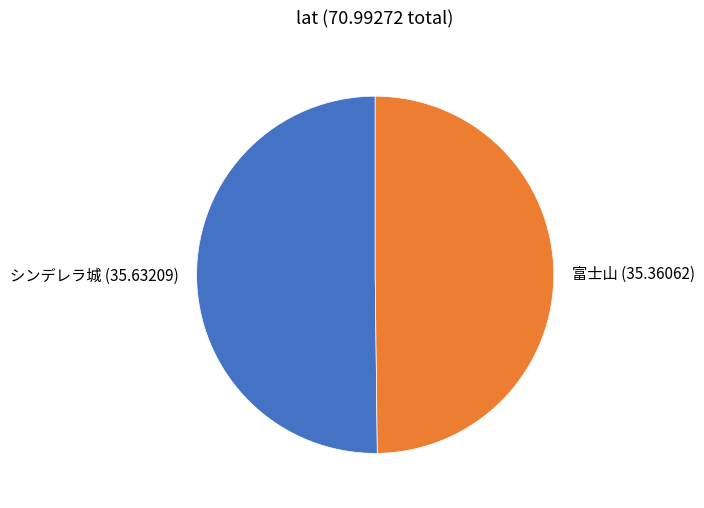

True or false: シンデレラ城 accounts for 41% of the total.

False